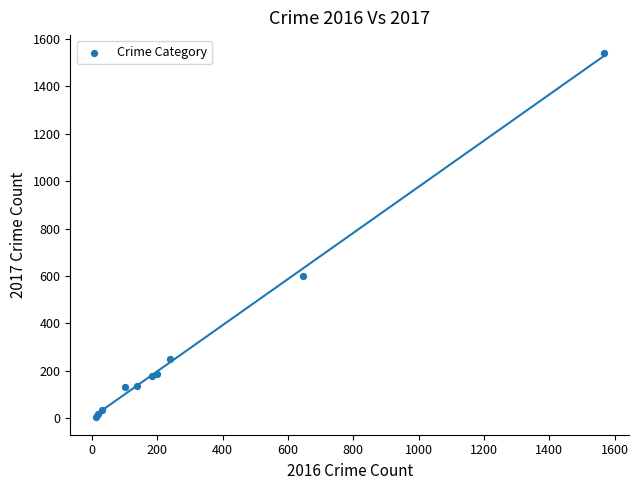

What Y value in the scatter plot is closest to 773?

601